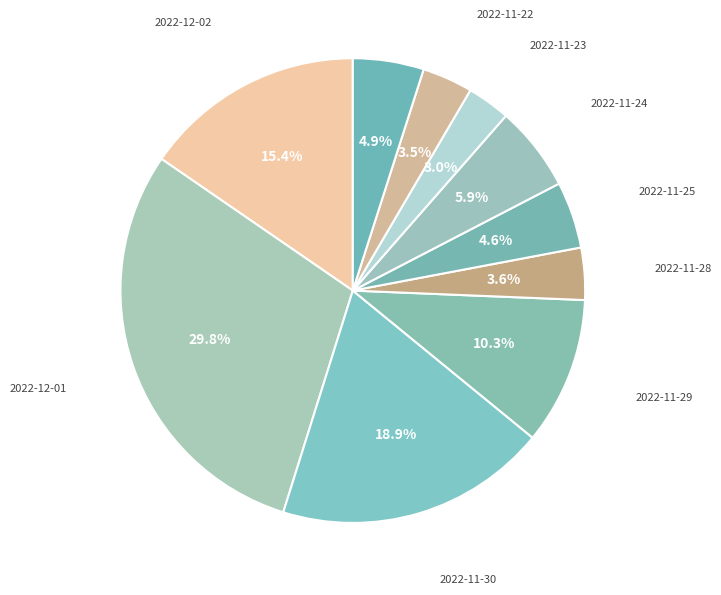

What is the smallest slice in the pie chart?

2022-11-23